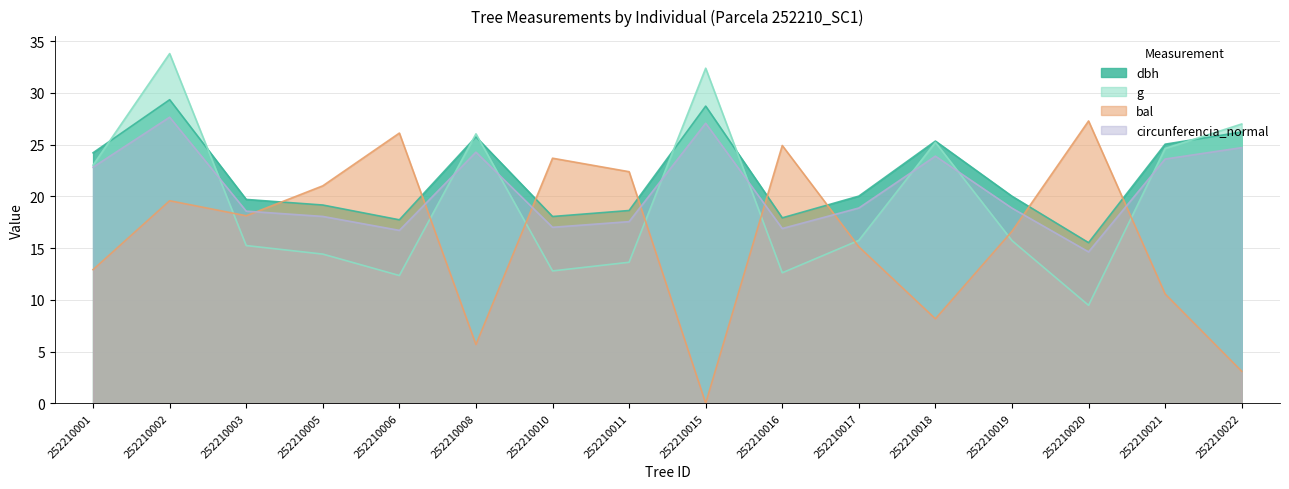

The circunferencia_normal series shows 31.6 at 252210011. True or false?

False